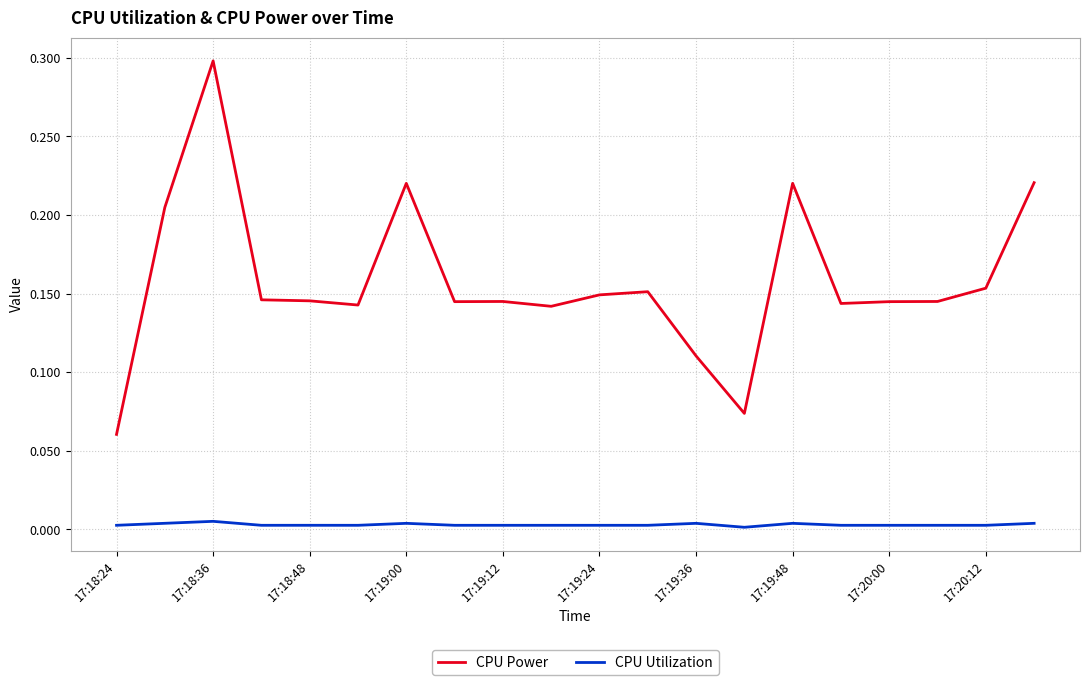

True or false: CPU Power and CPU Utilization cross at least once.

False